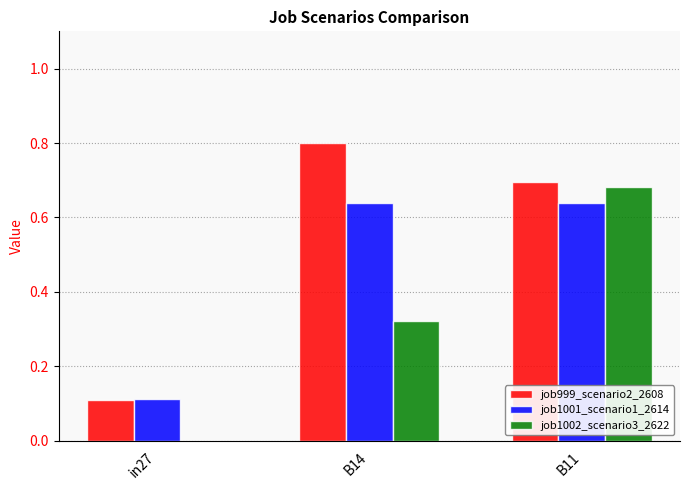

Which series changed the most between in27 and B14?

job999_scenario2_2608